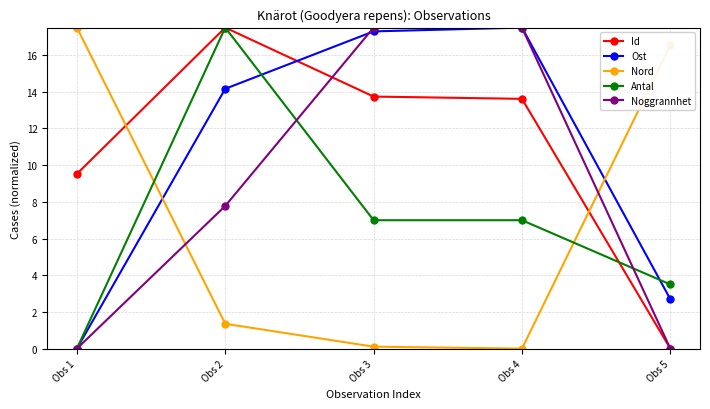

How many values in the Id series exceed 13?

3